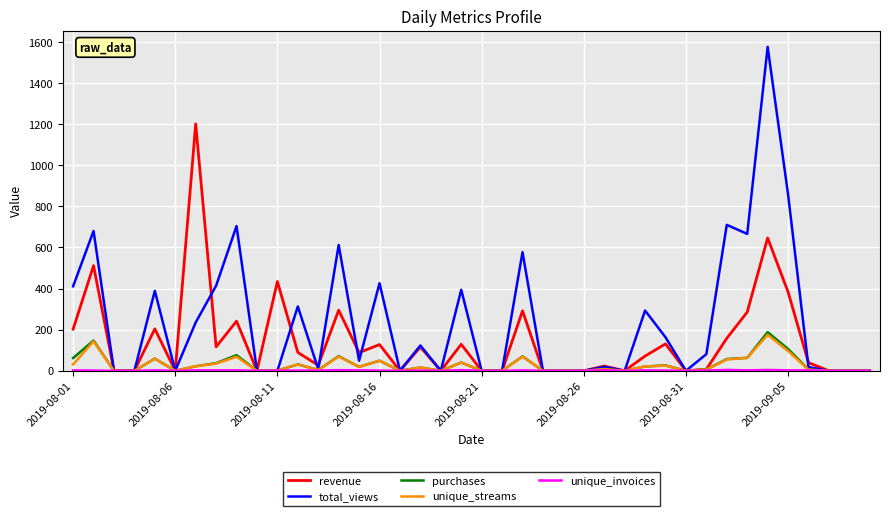

At how many categories does at least one series exceed 1126?

2